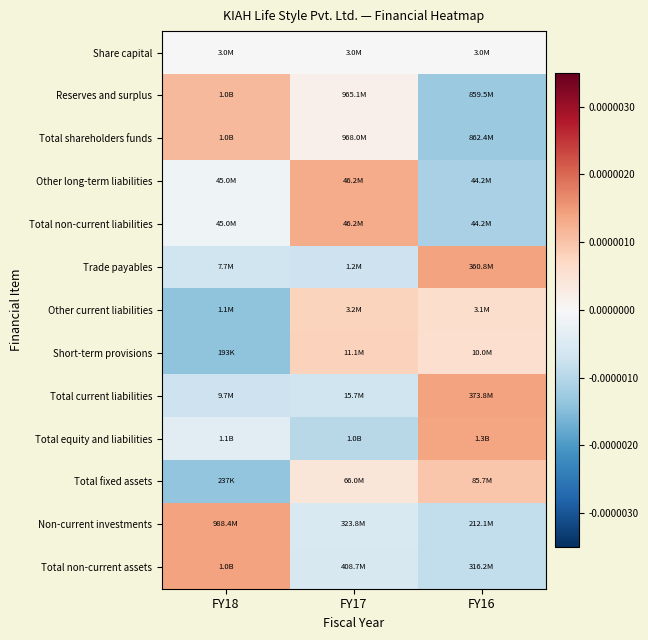

Rank the series at FY17 from lowest to highest value.

Total equity and liabilities, Trade payables, Total current liabilities, Total non-current assets, Non-current investments, Share capital, Reserves and surplus, Total shareholders funds, Total fixed assets, Other current liabilities, Short-term provisions, Other long-term liabilities, Total non-current liabilities